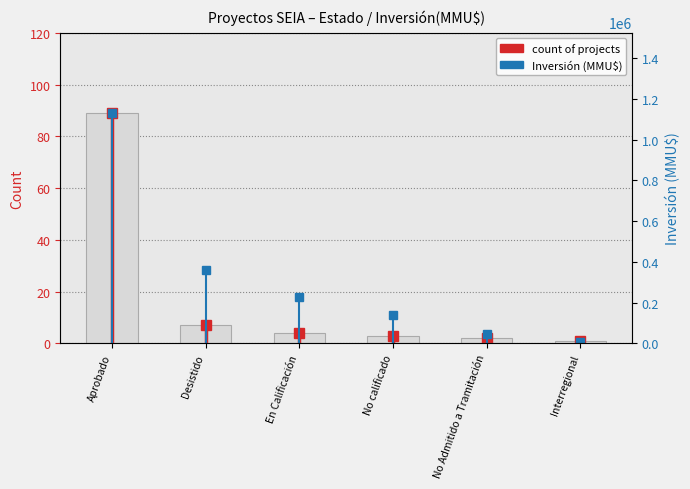

Rank the categories by value from highest to lowest.

Aprobado, Desistido, En Calificación, No calificado, No Admitido a Tramitación, Interregional